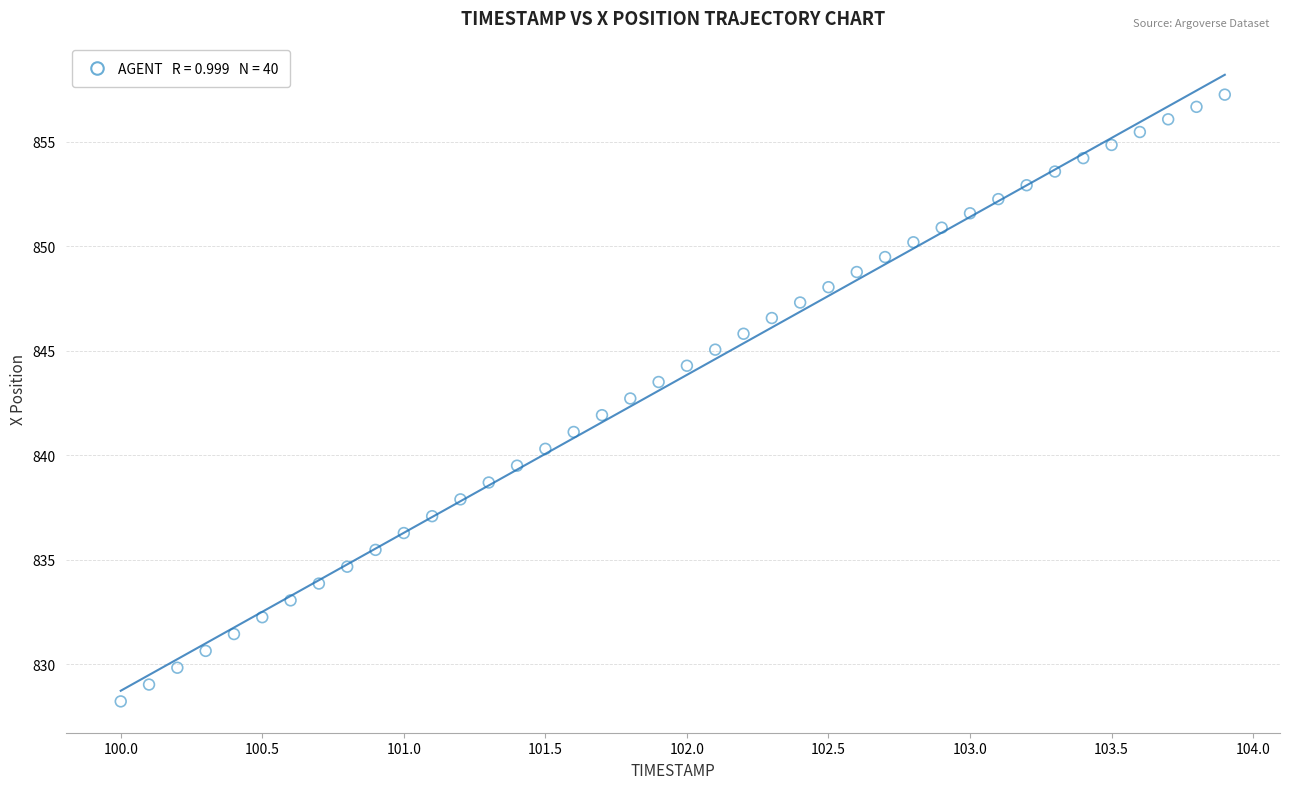

What is the range of X values (max minus min)?

3.9